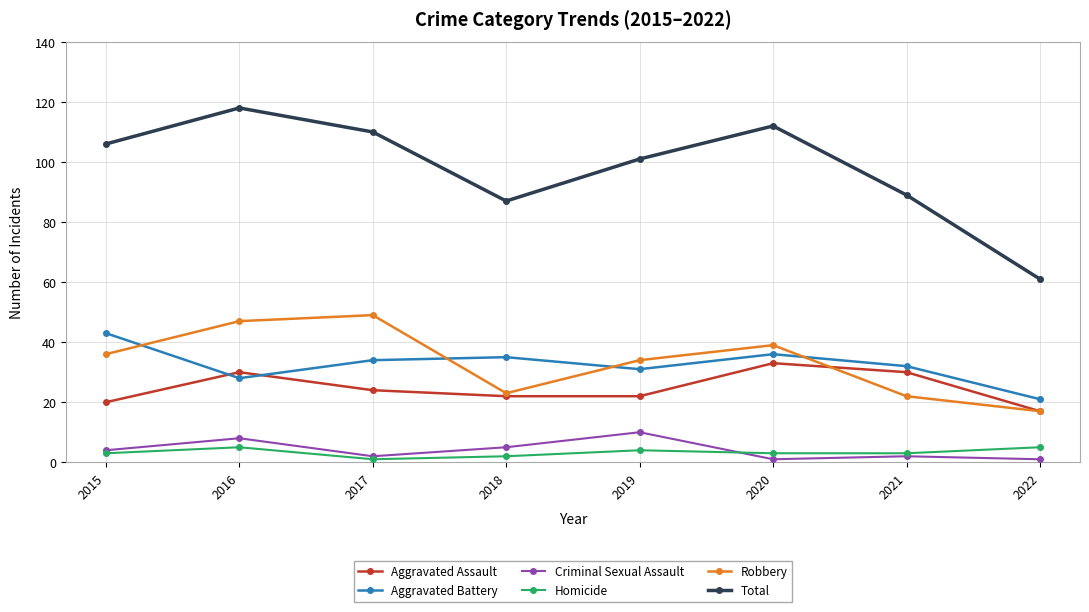

Which series has the largest total across all categories?

Total